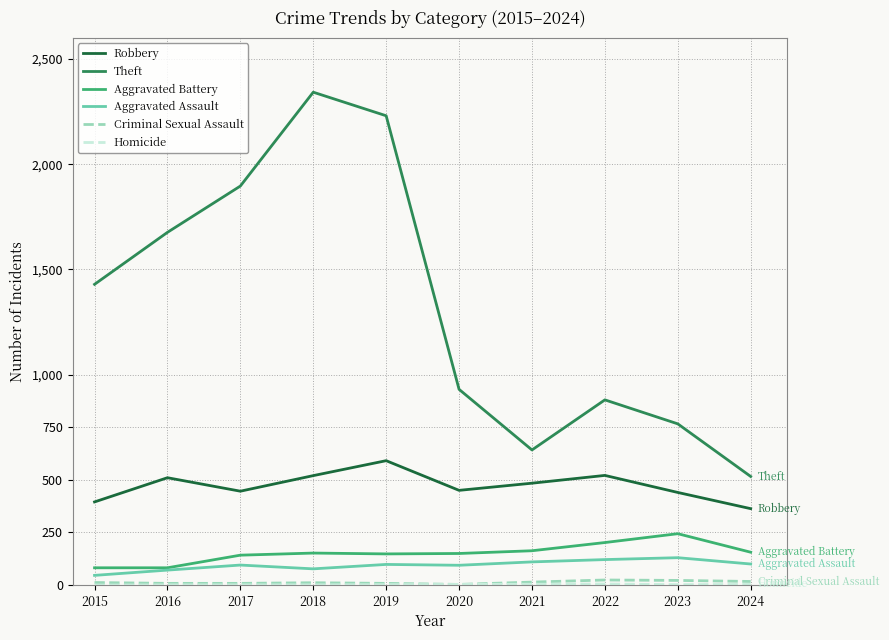

Is the value of Theft at 2018 greater than the value of Robbery at 2018?

Yes